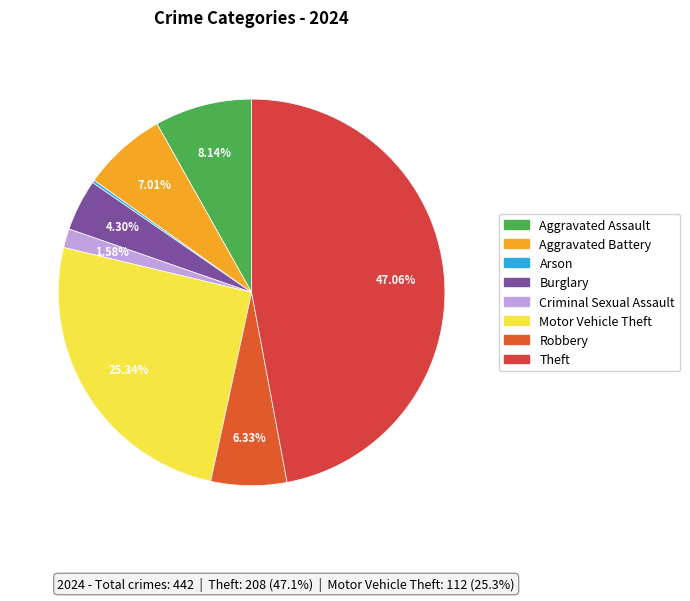

How many slices are in this pie chart?

8